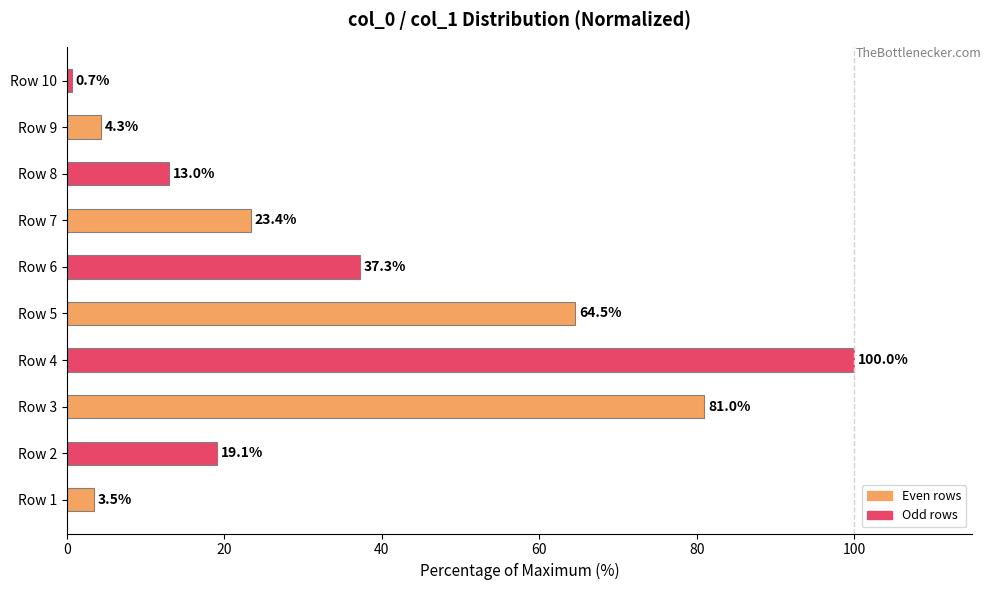

What is the maximum value shown in the chart?

100.0